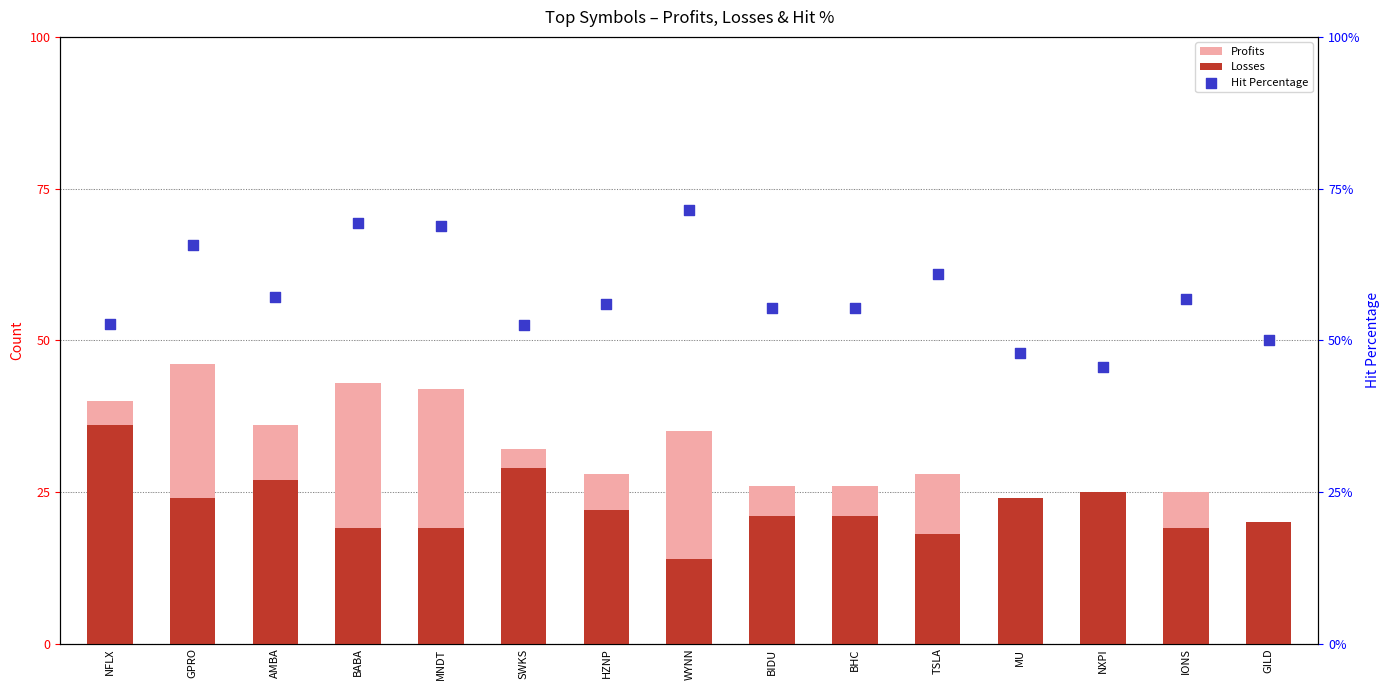

At how many categories does at least one series exceed 59?

5